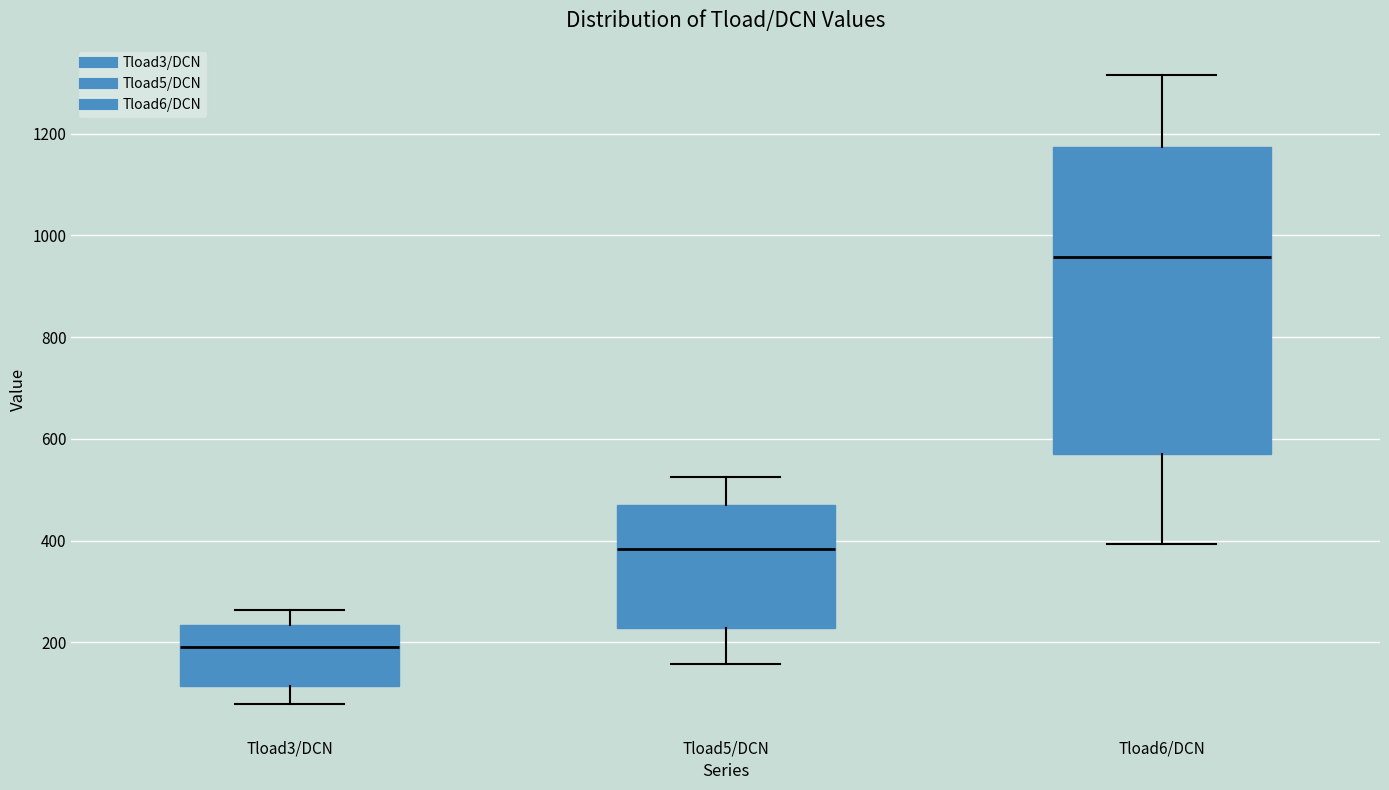

Reading left to right, transcribe this box plot: for each box, give where its median line is, the range the box spans, and where its two whiskers end, as read against the y-axis. The values are not printed on the chart, so give them approximately, as read against the axis.

Tload3/DCN: median 200, box 120 to 240, whiskers 80 to 260
Tload5/DCN: median 380, box 220 to 460, whiskers 160 to 520
Tload6/DCN: median 960, box 580 to 1180, whiskers 400 to 1320